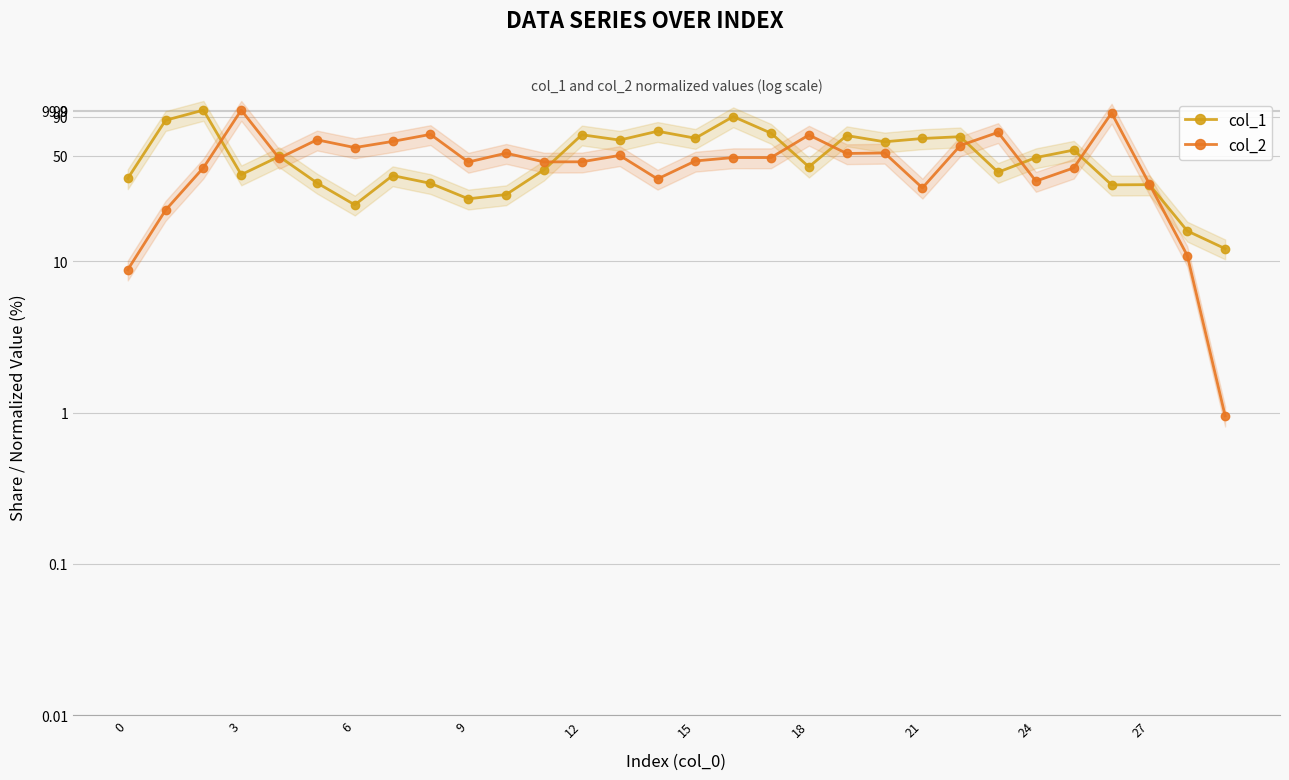

True or false: col_2 has a value of 35.0 at 14.

True